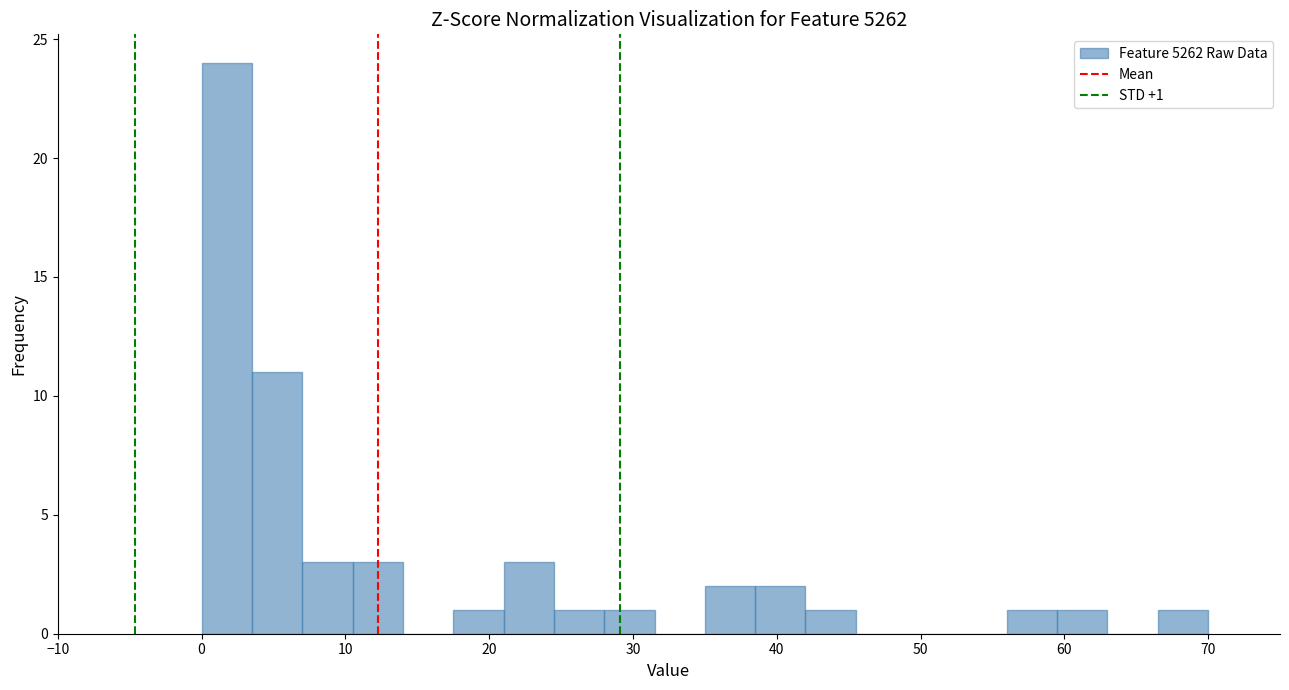

Around what value on the x-axis is the tallest bar? Give the approximate position of its centre, as read against the axis.

2